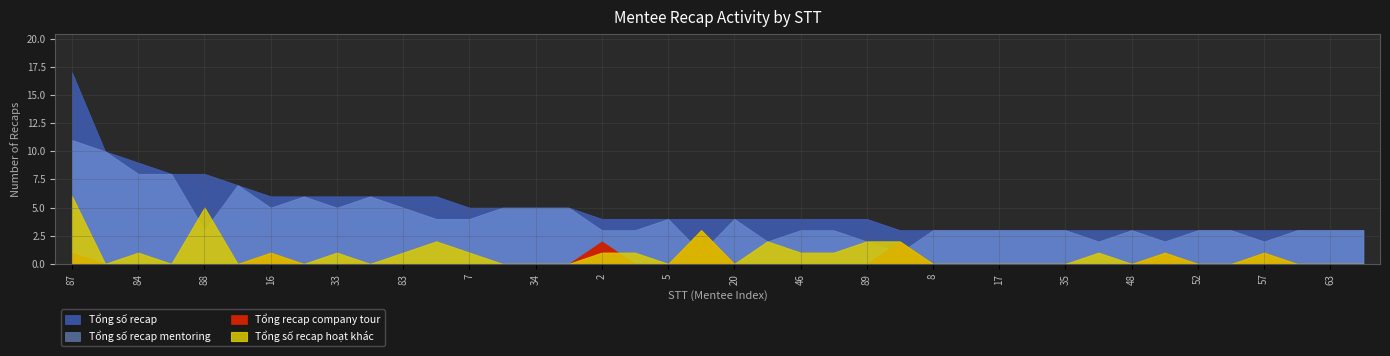

At which category is the sum across all series the highest?

87